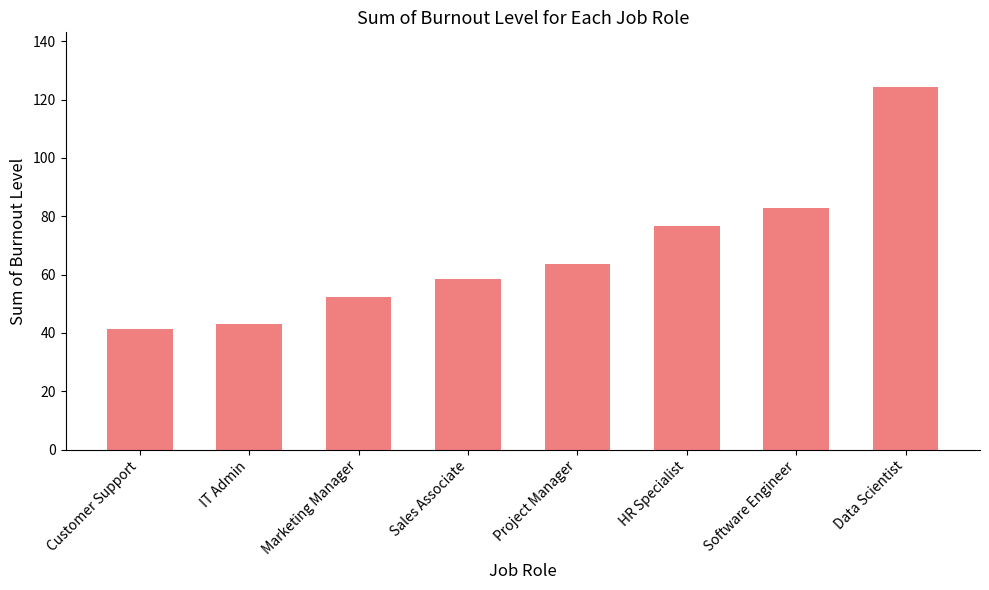

Between Marketing Manager and IT Admin, which is larger?

Marketing Manager